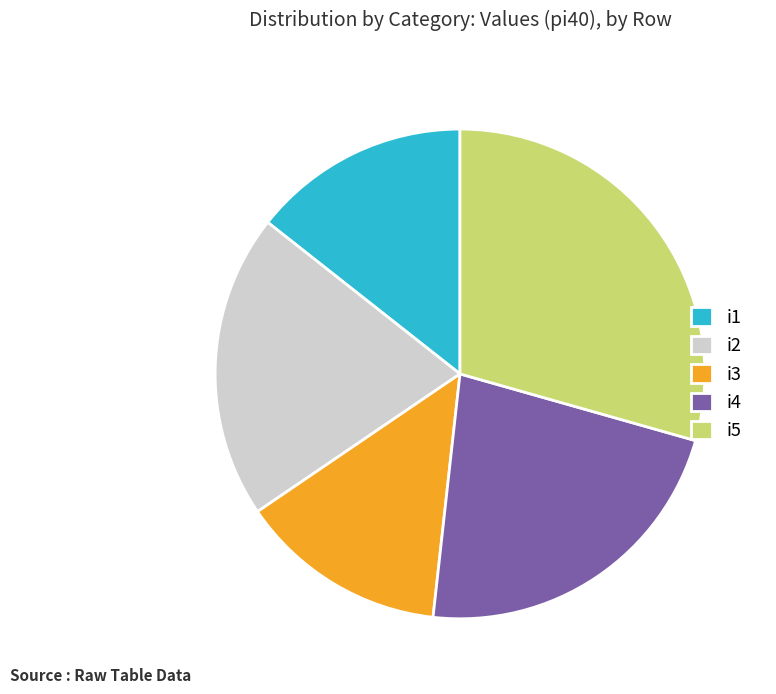

Rank the categories by value from highest to lowest.

i5, i4, i2, i1, i3